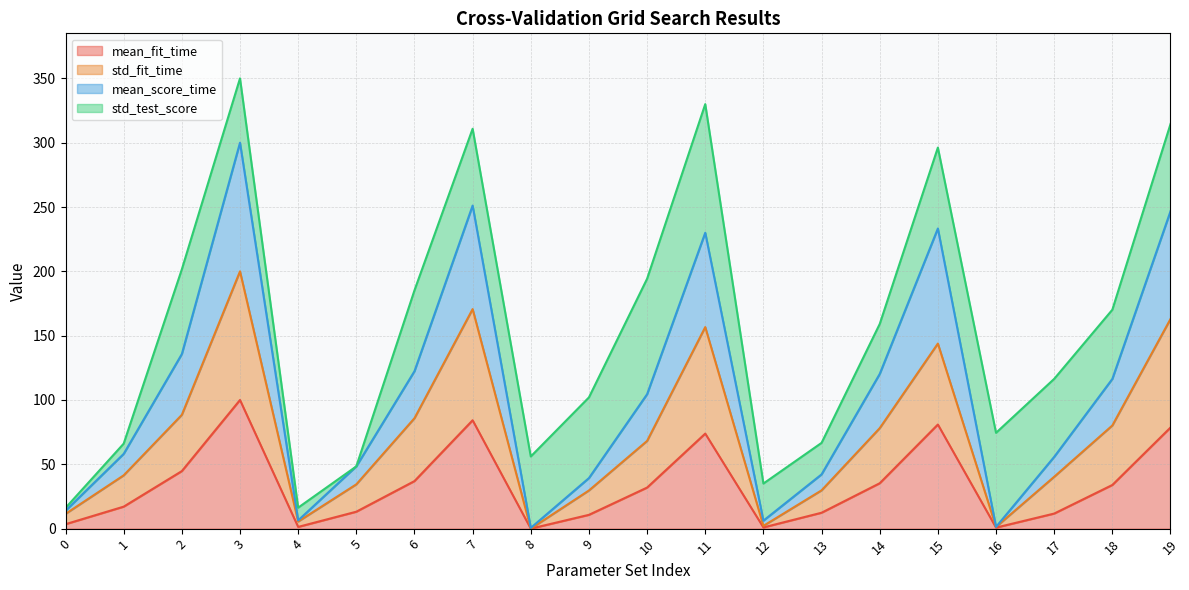

How many interior local peaks does the std_fit_time series have?

4